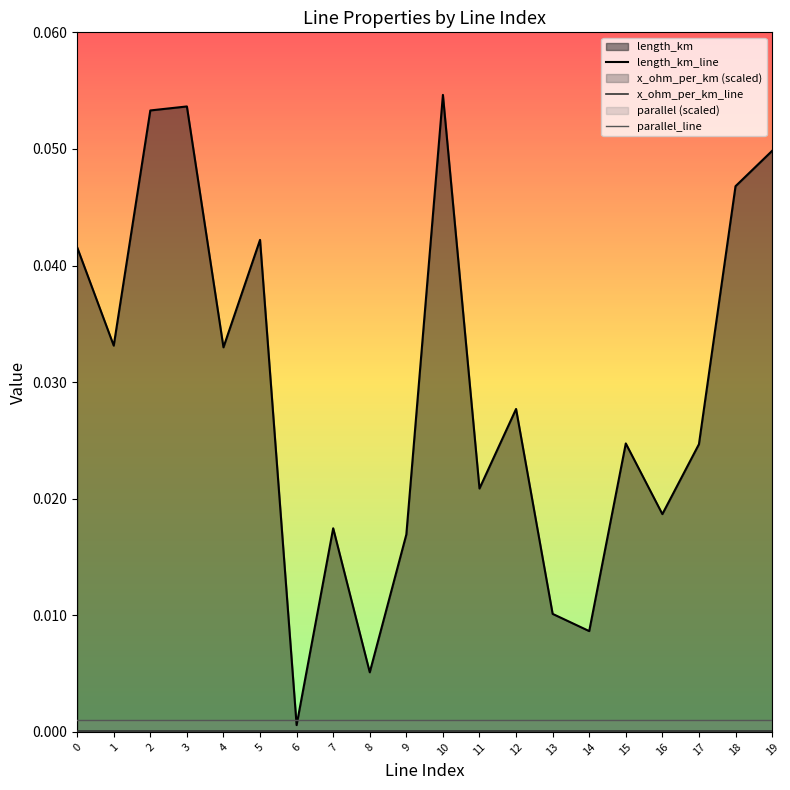

At which category is the sum across all series the highest?

10